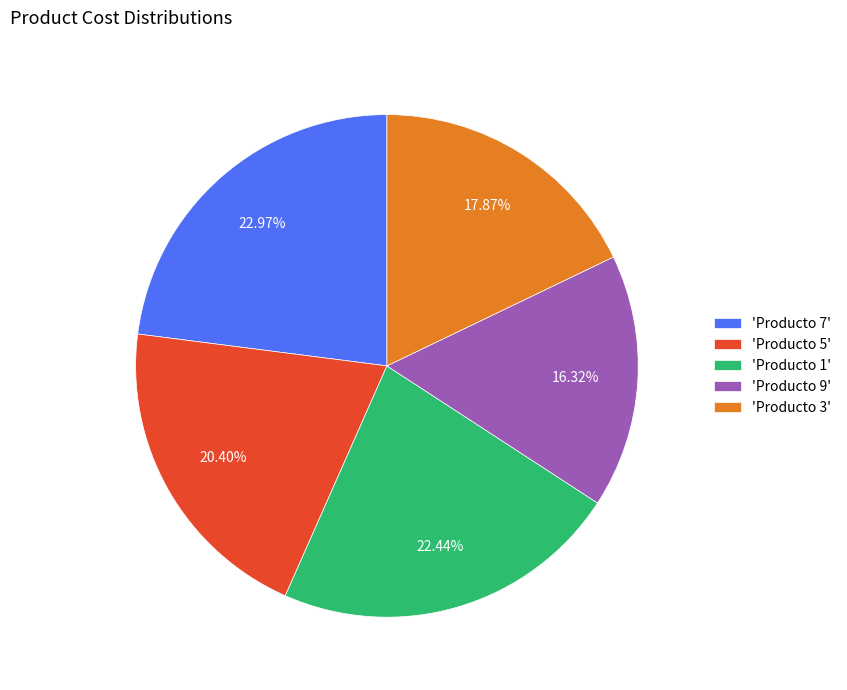

Does any single category account for the majority?

No